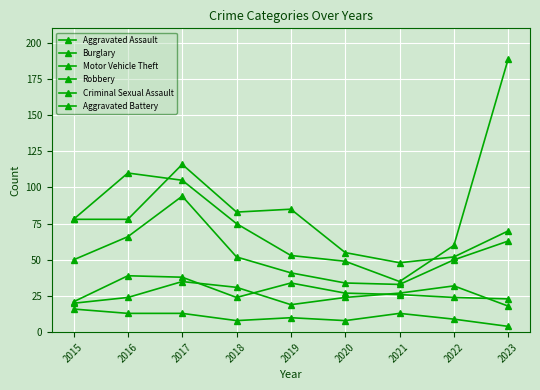

Is the value of Burglary at 2015 greater than the value of Criminal Sexual Assault at 2020?

Yes